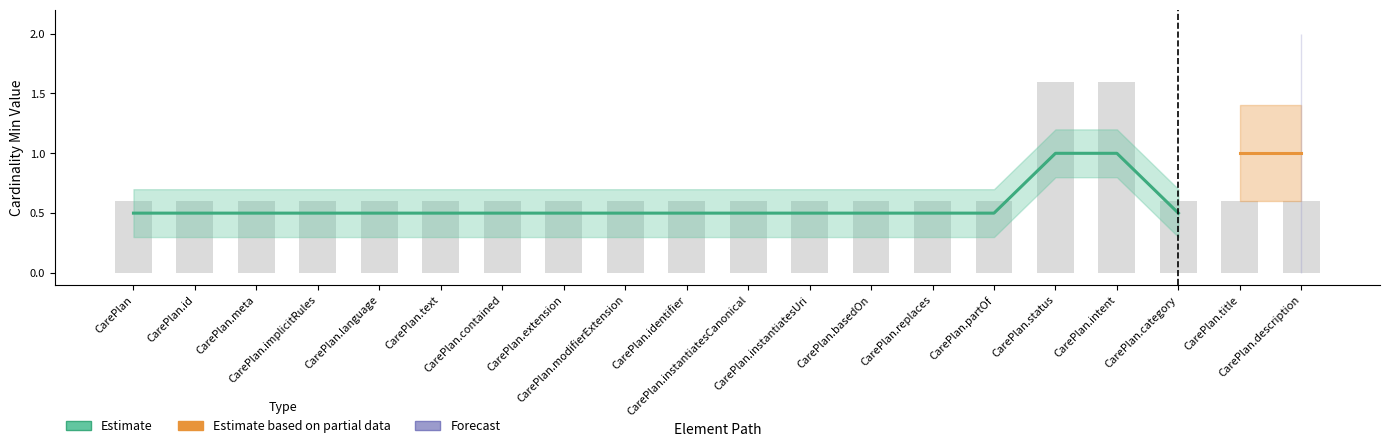

Reading left to right, list all the values displayed in this chart.

0.6	0.6	0.6	0.6	0.6	0.6	0.6	0.6	0.6	0.6	0.6	0.6	0.6	0.6	0.6	1.6	1.6	0.6	0.6	0.6